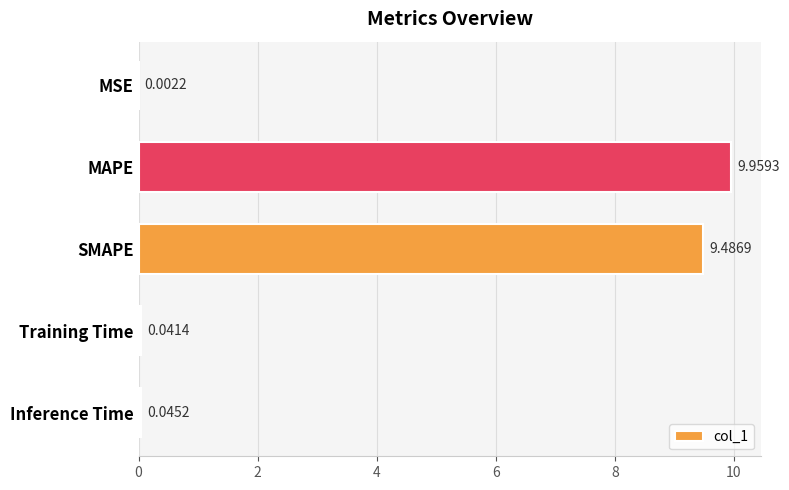

What is the sum of all values?

19.5